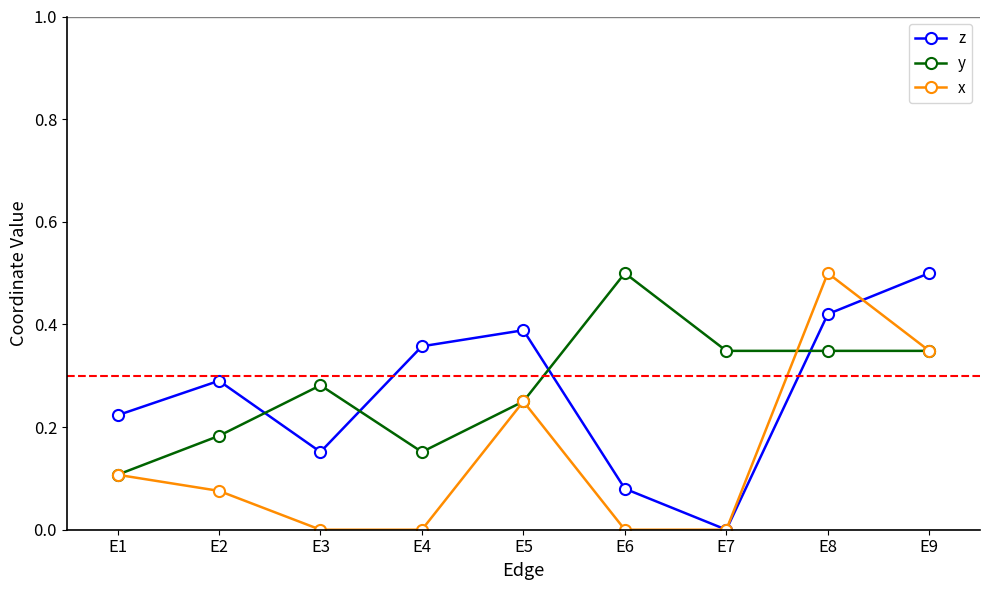

True or false: z and y intersect in this chart.

True